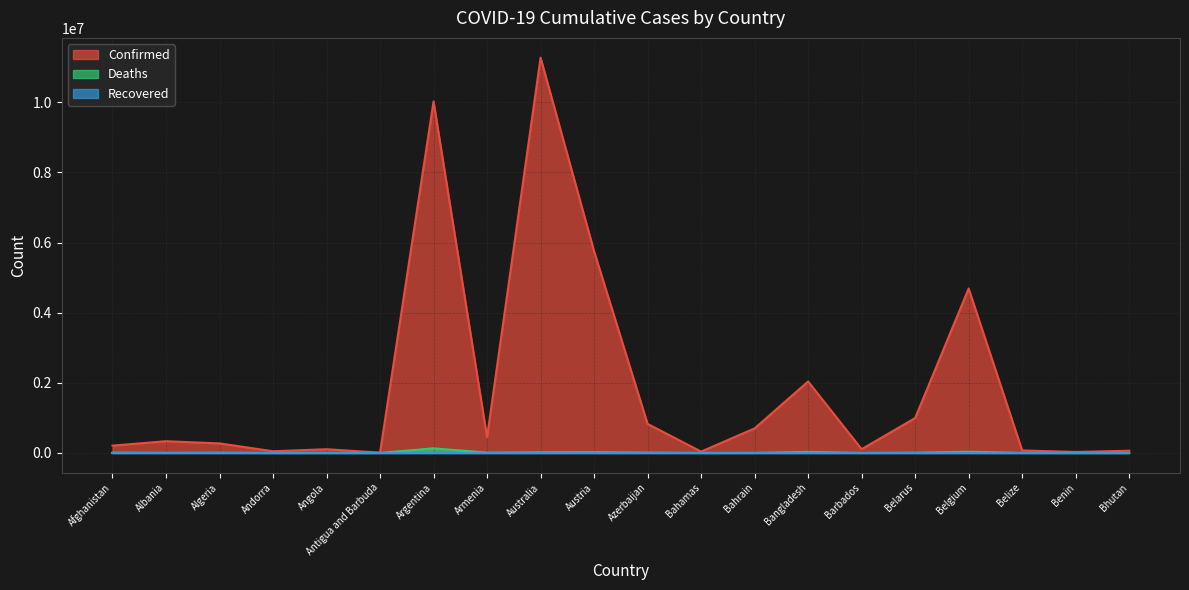

Between Andorra and Austria, which series saw the biggest shift?

Confirmed